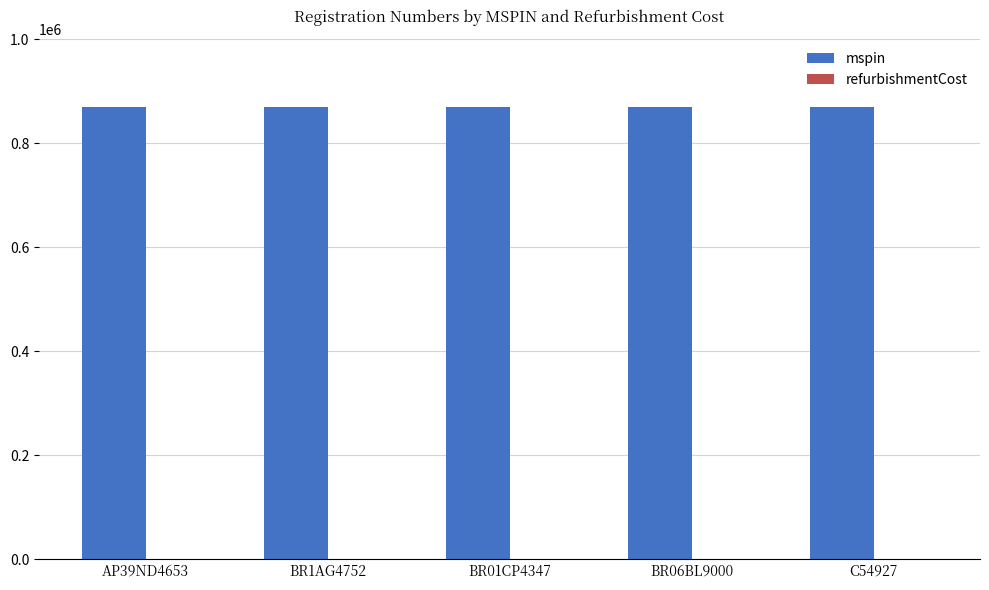

Which series has the largest total across all categories?

mspin